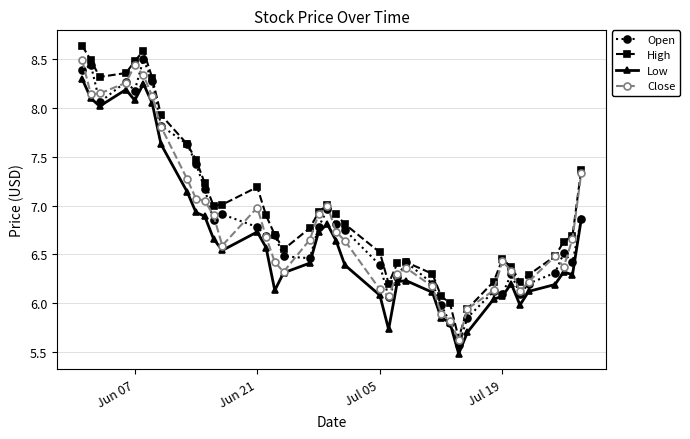

True or false: Open has more than 2 interior local peaks.

True